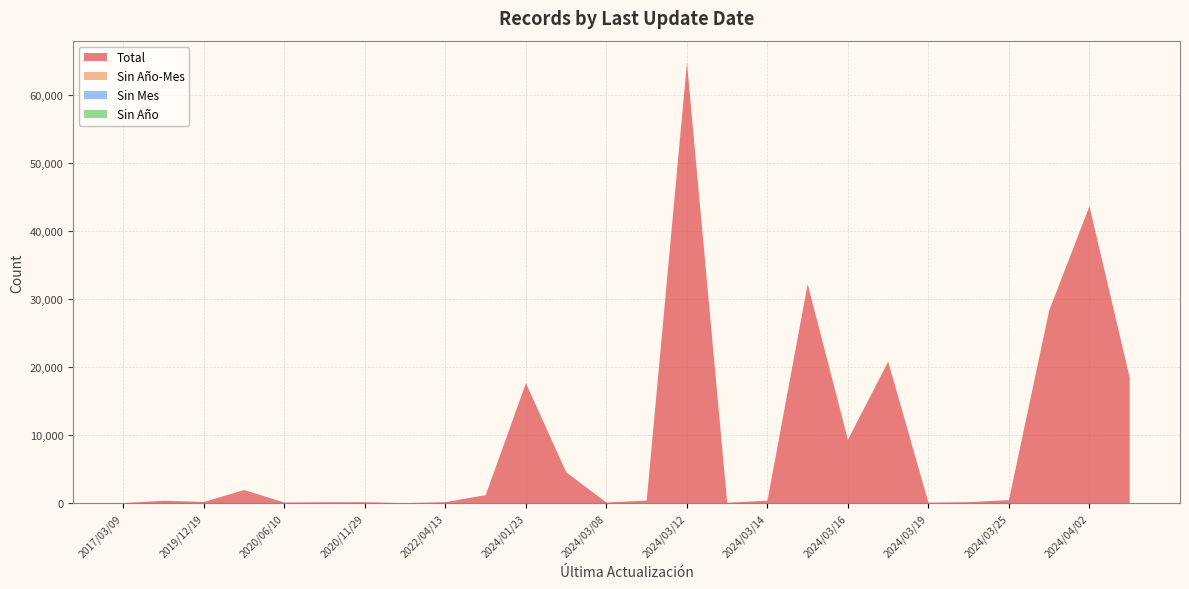

Reading right to left, what are all the values shown in this chart?

Total: 2024/04/04=18452	2024/04/02=43630	2024/04/01=28314	2024/03/25=438	2024/03/20=142	2024/03/19=57	2024/03/18=20796	2024/03/16=9307	2024/03/15=32202	2024/03/14=363	2024/03/13=46	2024/03/12=64750	2024/03/11=379	2024/03/08=76	2024/02/14=4531	2024/01/23=17630	2022/12/09=1174	2022/04/13=137	2021/11/15=1	2020/11/29=131	2020/08/11=125	2020/06/10=81	2020/02/13=1920	2019/12/19=171	2018/05/15=343	2017/03/09=2
Sin Año-Mes: 2024/04/04=0	2024/04/02=0	2024/04/01=0	2024/03/25=0	2024/03/20=0	2024/03/19=0	2024/03/18=0	2024/03/16=0	2024/03/15=0	2024/03/14=0	2024/03/13=0	2024/03/12=0	2024/03/11=0	2024/03/08=0	2024/02/14=0	2024/01/23=0	2022/12/09=0	2022/04/13=0	2021/11/15=0	2020/11/29=0	2020/08/11=0	2020/06/10=0	2020/02/13=0	2019/12/19=0	2018/05/15=0	2017/03/09=0
Sin Mes: 2024/04/04=0	2024/04/02=0	2024/04/01=0	2024/03/25=0	2024/03/20=0	2024/03/19=0	2024/03/18=0	2024/03/16=0	2024/03/15=0	2024/03/14=0	2024/03/13=0	2024/03/12=0	2024/03/11=0	2024/03/08=0	2024/02/14=0	2024/01/23=0	2022/12/09=0	2022/04/13=0	2021/11/15=0	2020/11/29=0	2020/08/11=0	2020/06/10=0	2020/02/13=0	2019/12/19=0	2018/05/15=0	2017/03/09=0
Sin Año: 2024/04/04=0	2024/04/02=0	2024/04/01=0	2024/03/25=0	2024/03/20=0	2024/03/19=0	2024/03/18=0	2024/03/16=0	2024/03/15=0	2024/03/14=0	2024/03/13=0	2024/03/12=0	2024/03/11=0	2024/03/08=0	2024/02/14=0	2024/01/23=0	2022/12/09=0	2022/04/13=0	2021/11/15=0	2020/11/29=0	2020/08/11=0	2020/06/10=0	2020/02/13=0	2019/12/19=0	2018/05/15=0	2017/03/09=0